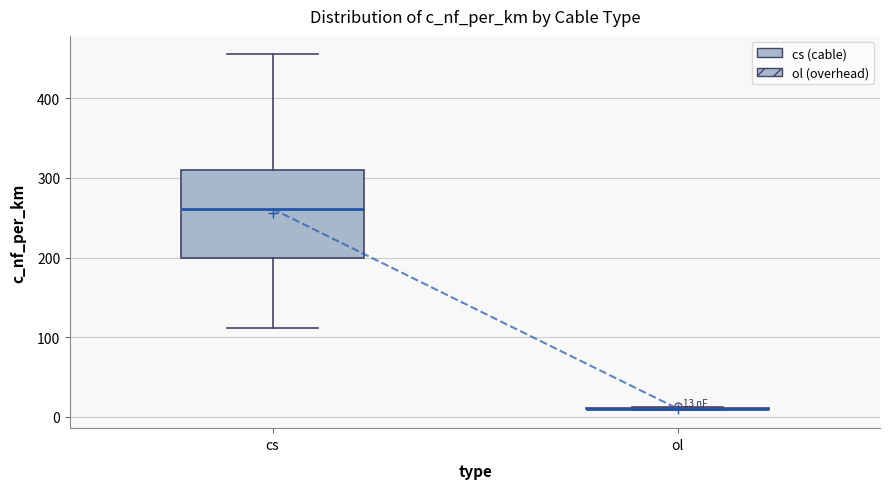

Comparing the boxes themselves (not the whiskers), which one is the tallest?

cs